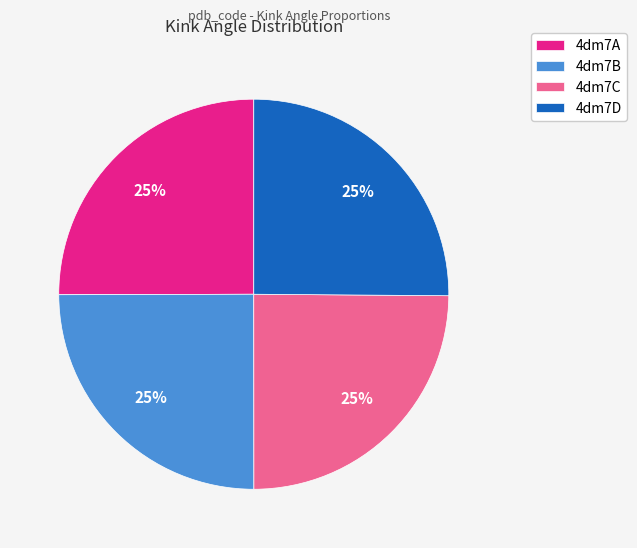

Does 4dm7D represent more than half of the total?

No